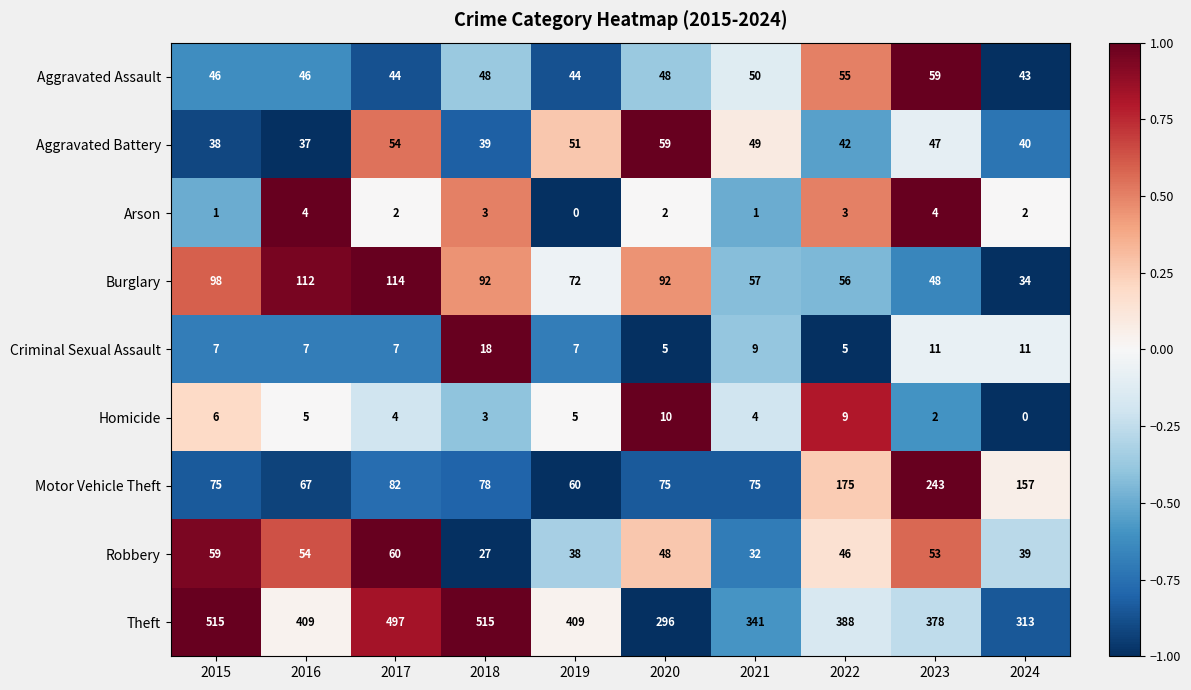

What is the total value across all series at 2022?

779